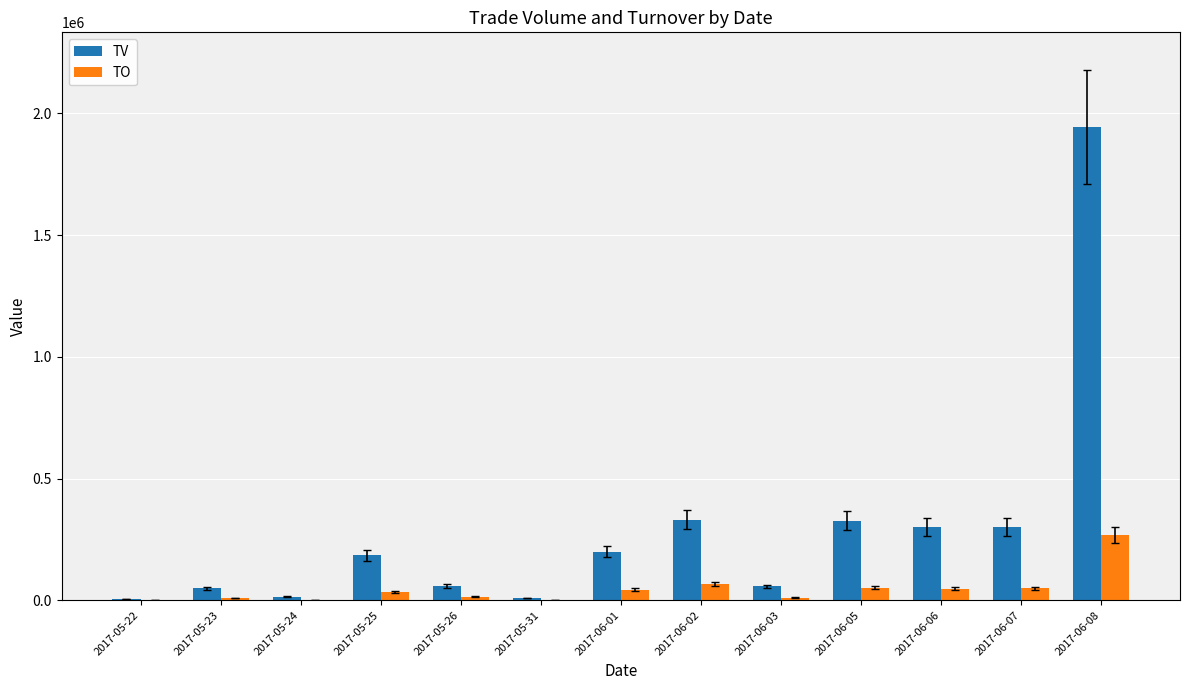

At which category is the sum across all series the highest?

2017-06-08